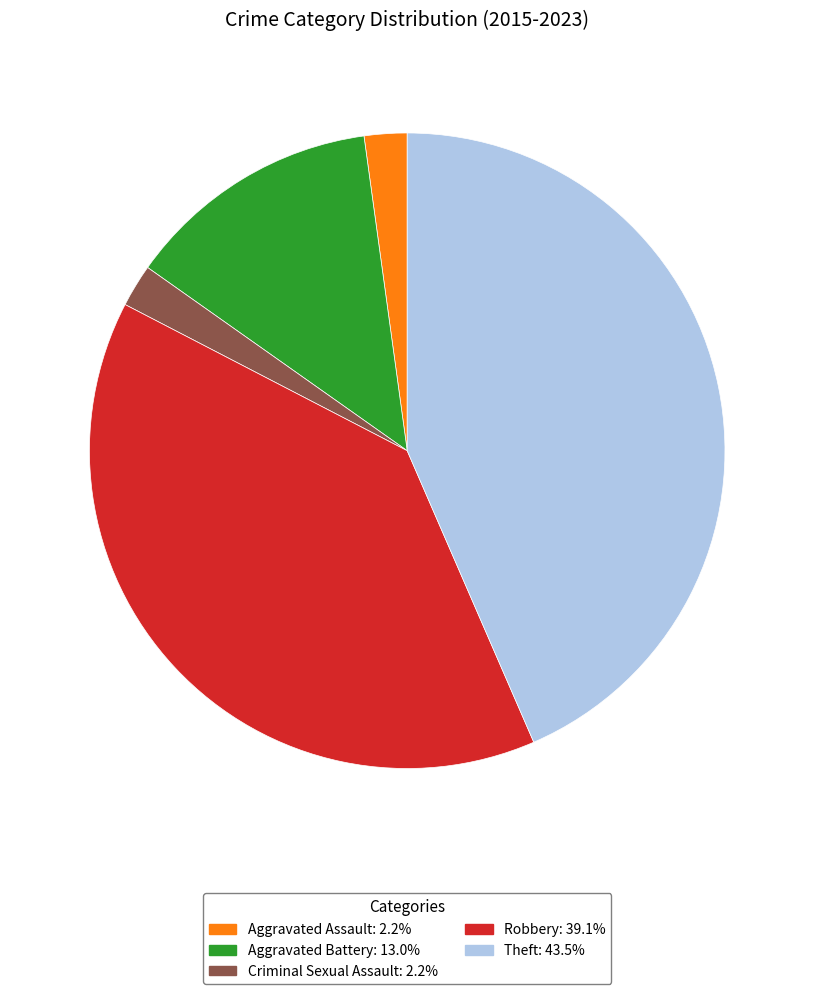

Do Aggravated Battery: 13.0% and Theft: 43.5% together represent more than half of the pie?

Yes